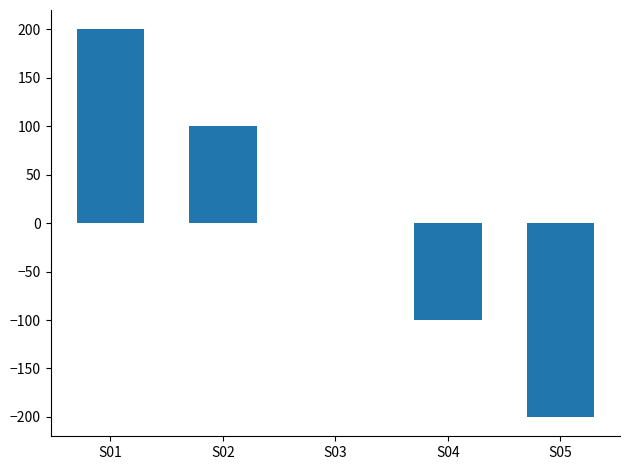

Read the value at S02, to the nearest 10.

100